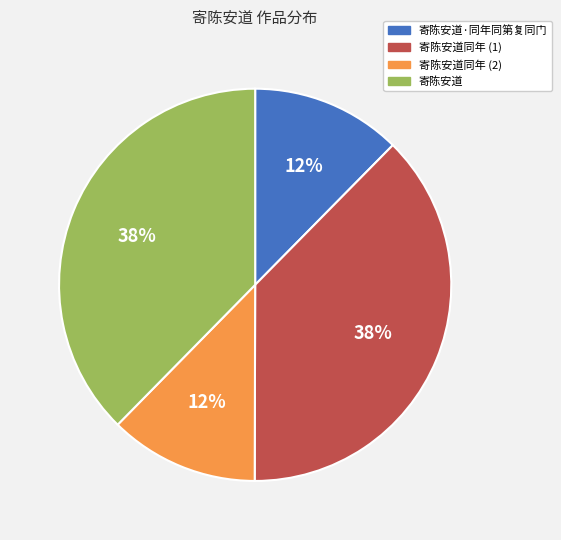

To the nearest percent, what is the average slice percentage?

25%